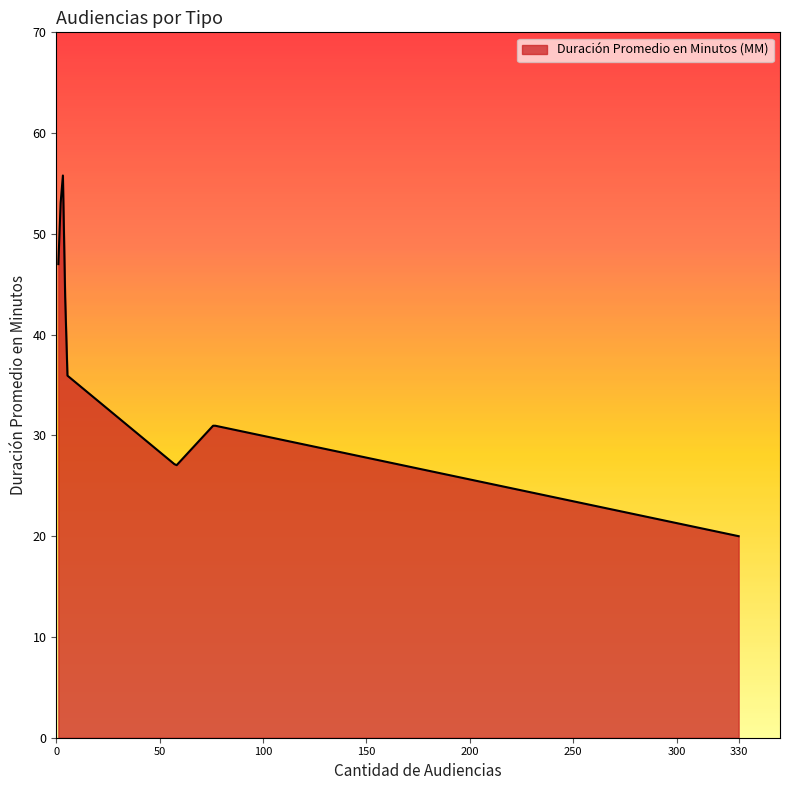

What is the maximum value shown in the chart?

55.8